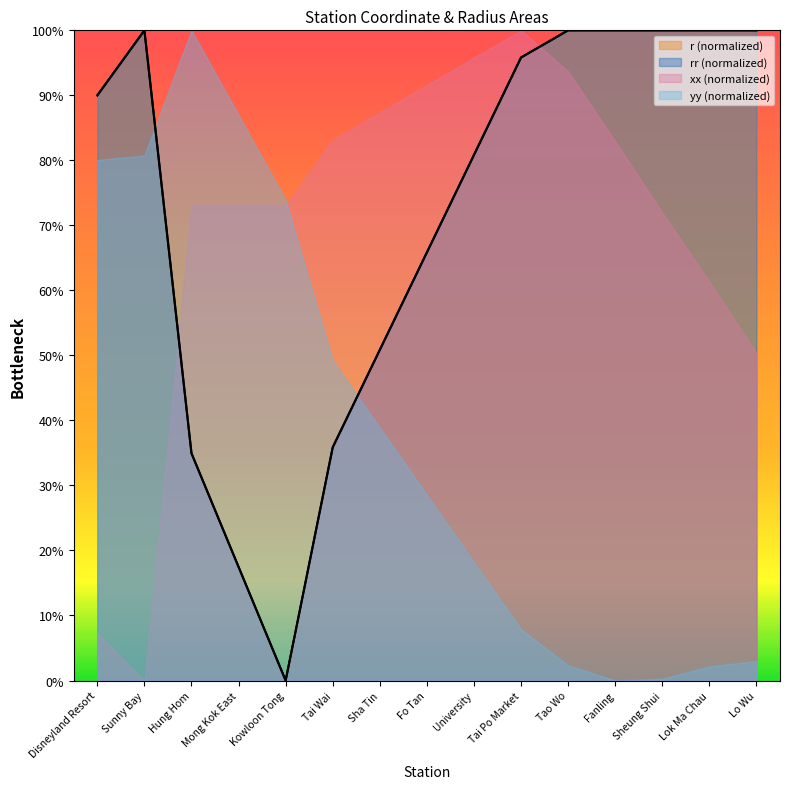

True or false: r has a value of 36.2 at Lok Ma Chau.

False